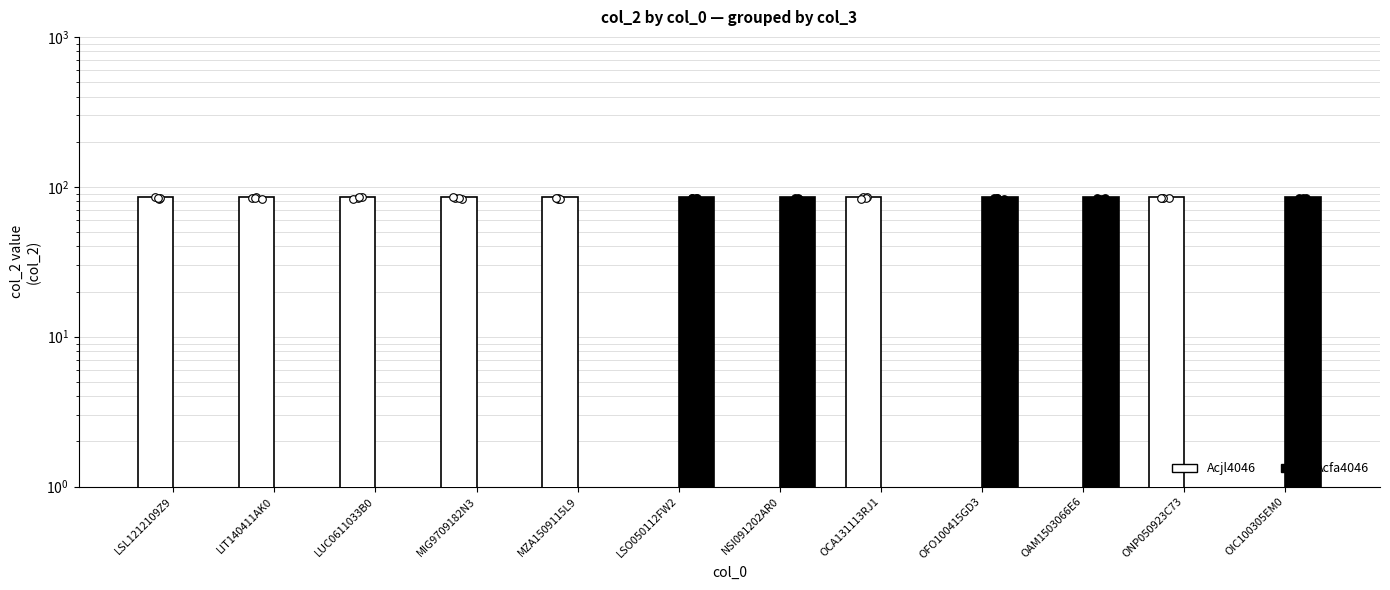

Which series reaches the maximum Y coordinate?

Acjl4046